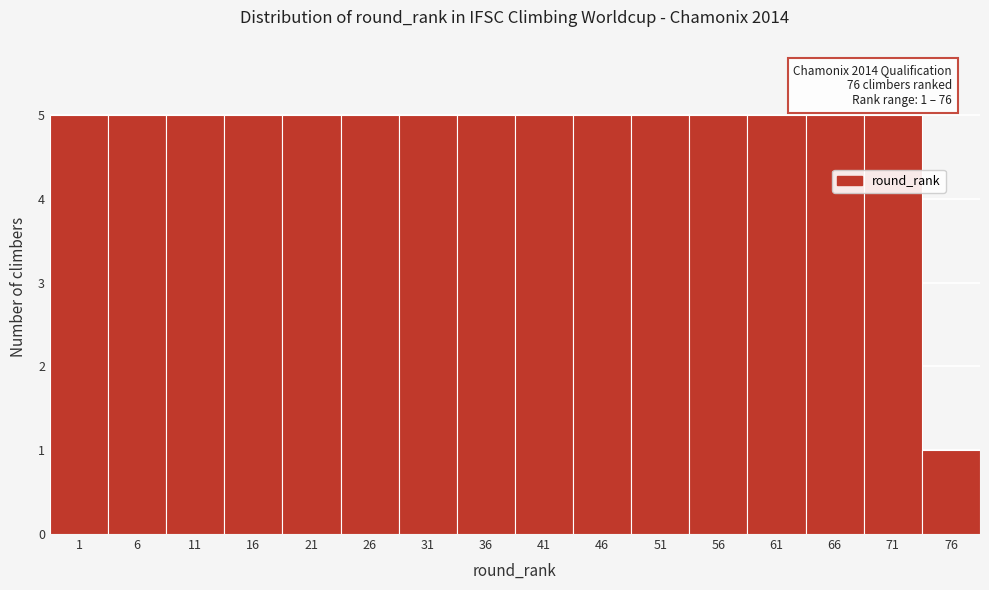

Reading left to right, list all the values displayed in this chart.

5	5	5	5	5	5	5	5	5	5	5	5	5	5	5	1